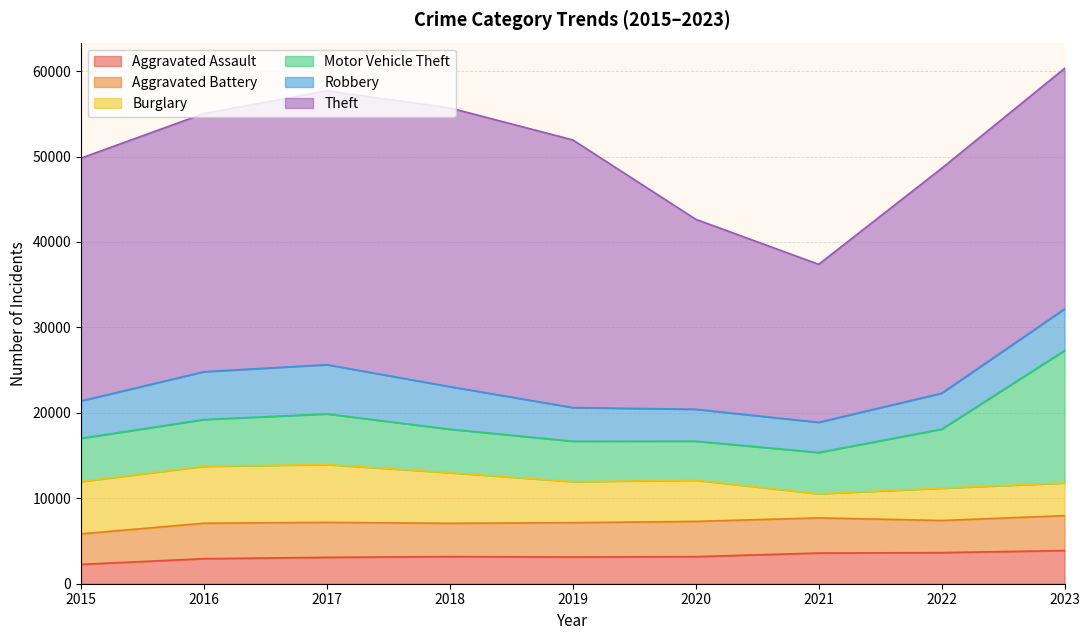

At which label does Aggravated Battery reach its minimum?

2015